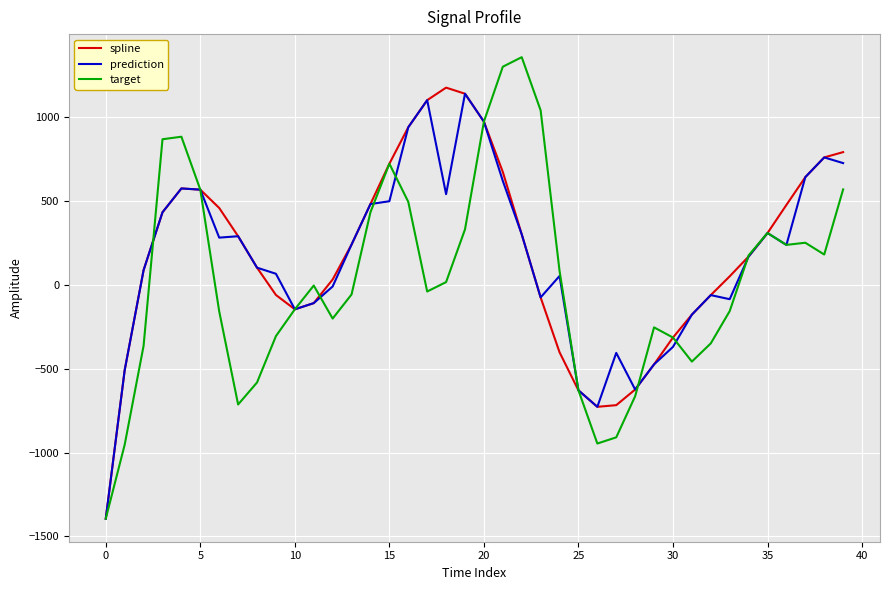

What is the maximum value for spline?

1174.5